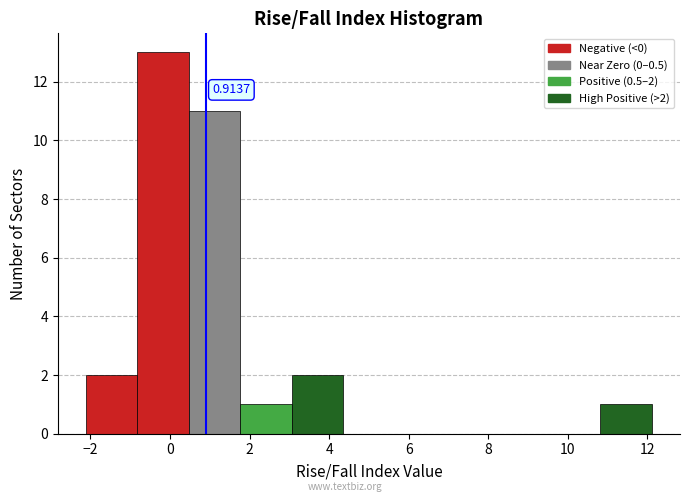

Which range on the x-axis has the tallest bar?

-0.8 to 0.4